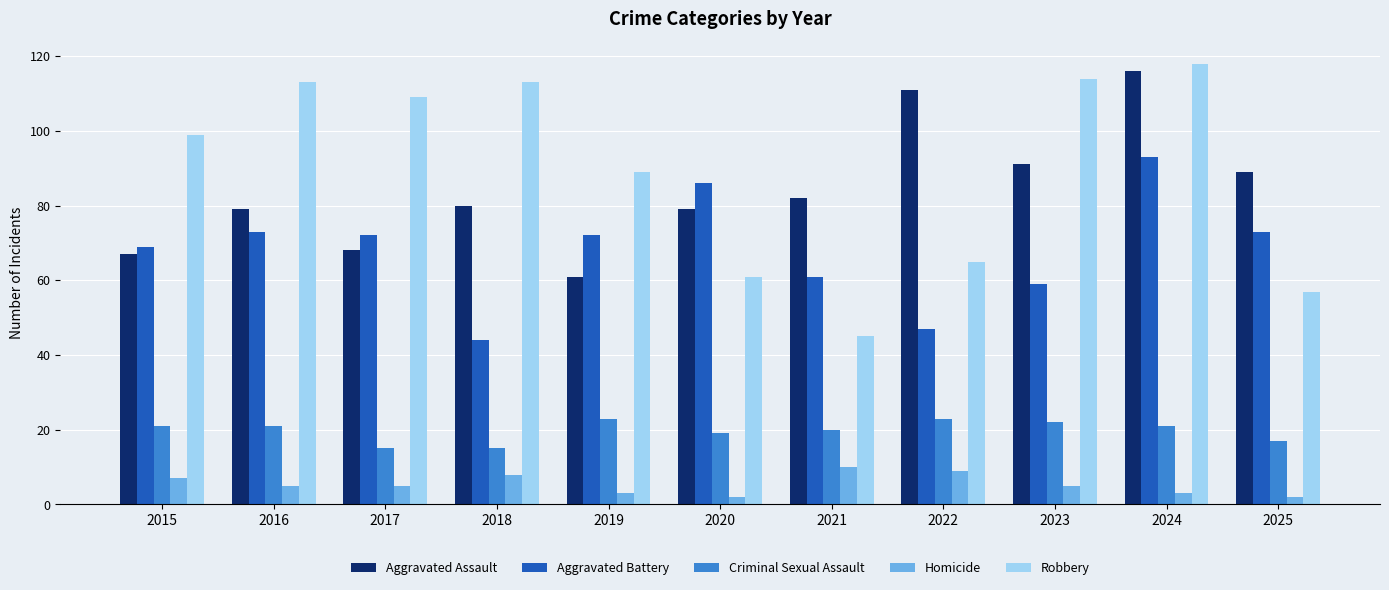

What is the difference between the highest and lowest values at 2017?

104